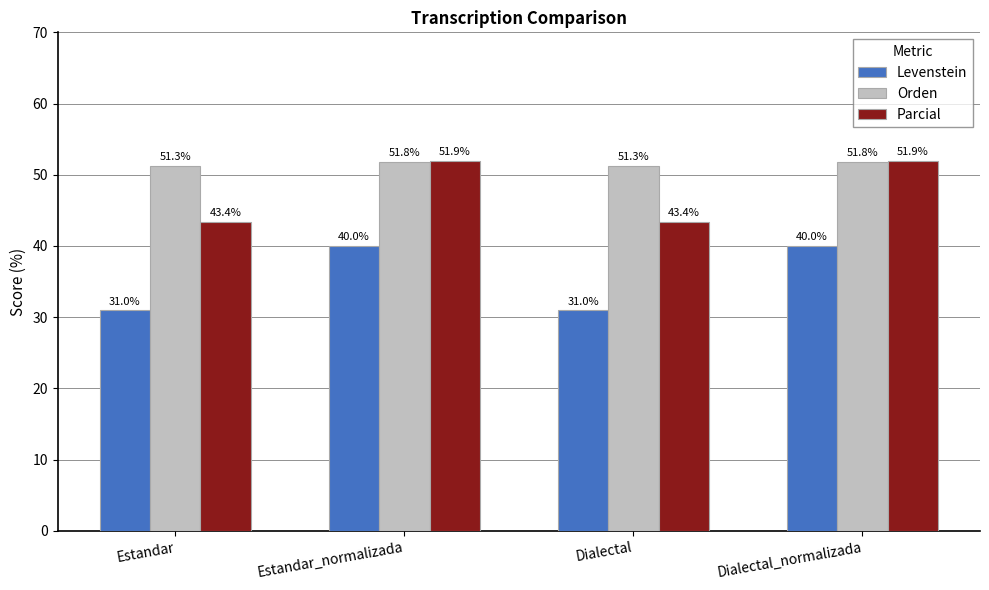

What is the lowest value of the Levenstein series?

31.0